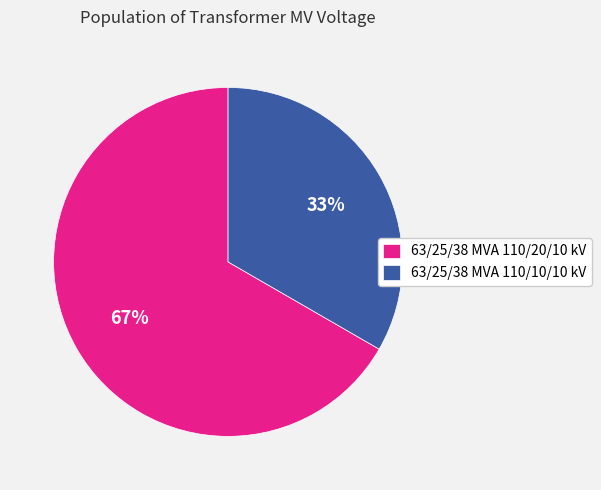

Rank the categories by value from highest to lowest.

63/25/38 MVA 110/20/10 kV, 63/25/38 MVA 110/10/10 kV